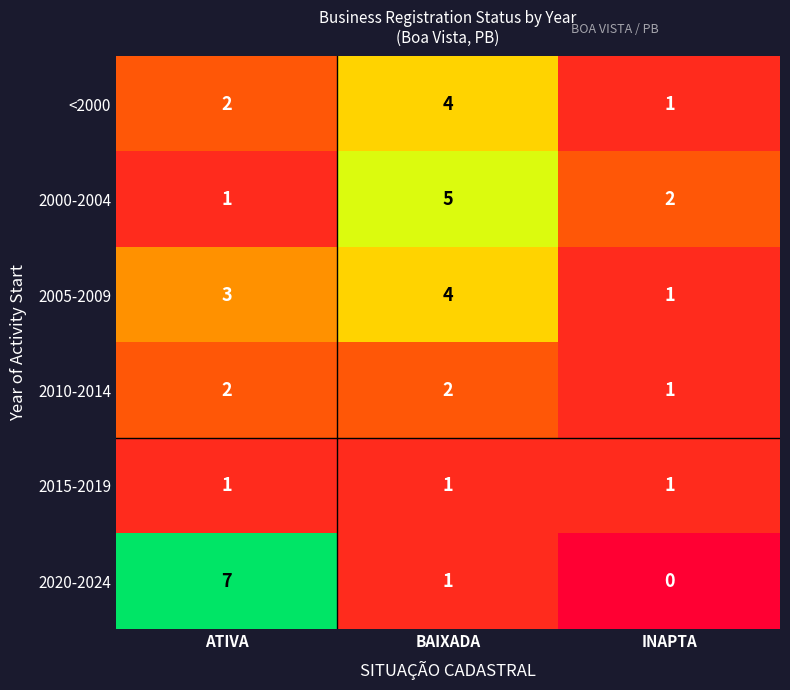

At which category is the sum across all series the highest?

BAIXADA